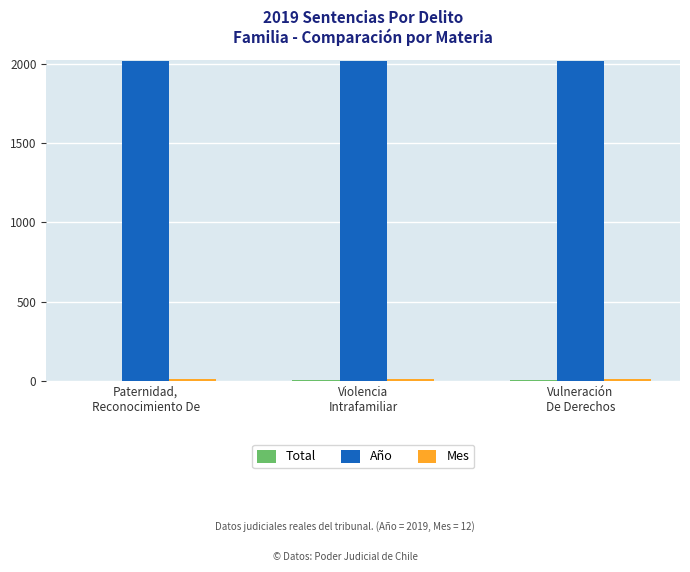

What is the sum of all Año values?

6057